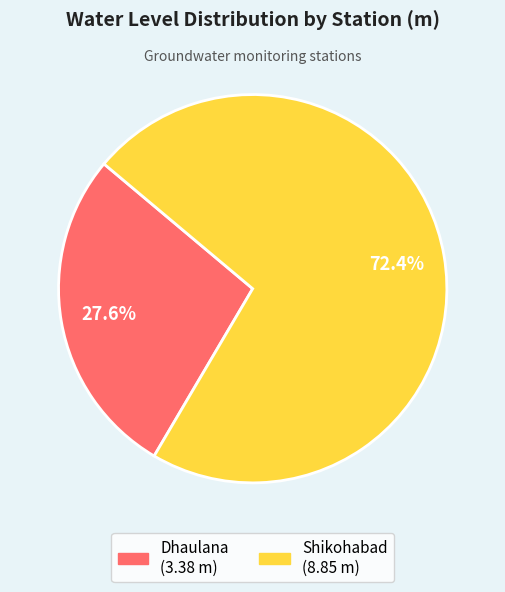

How many slices are in this pie chart?

2